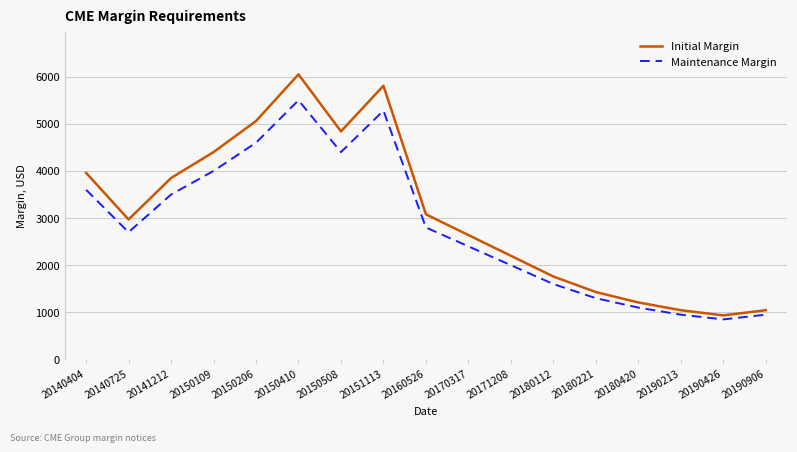

What is the maximum value for Maintenance Margin?

5500